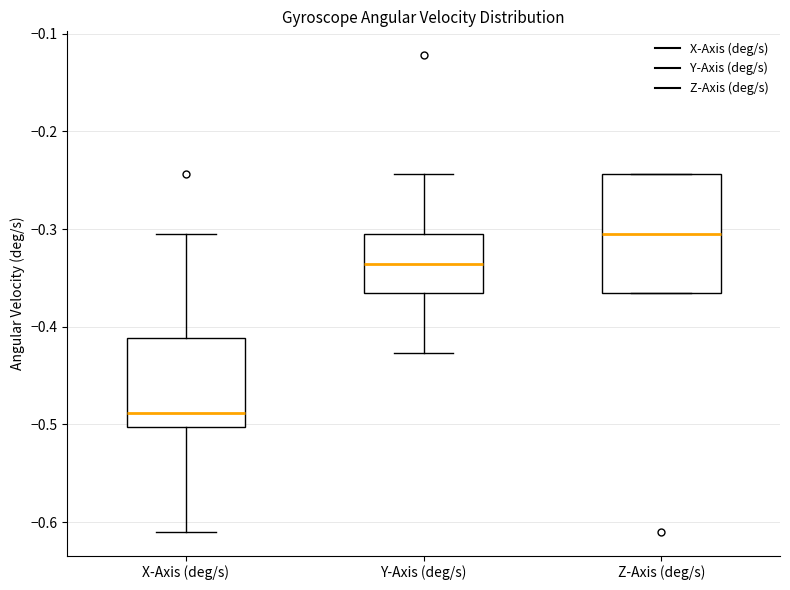

Which box has the lowest median line?

X-Axis (deg/s)